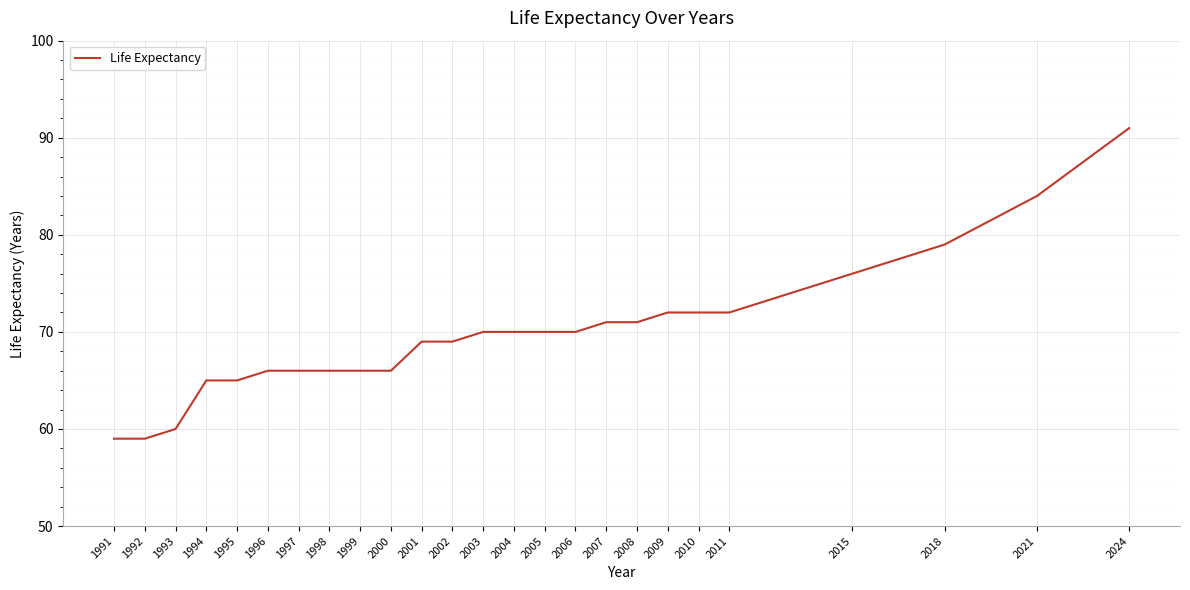

Reading left to right, list all the values displayed in this chart.

59	59	60	65	65	66	66	66	66	66	69	69	70	70	70	70	71	71	72	72	72	76	79	84	91